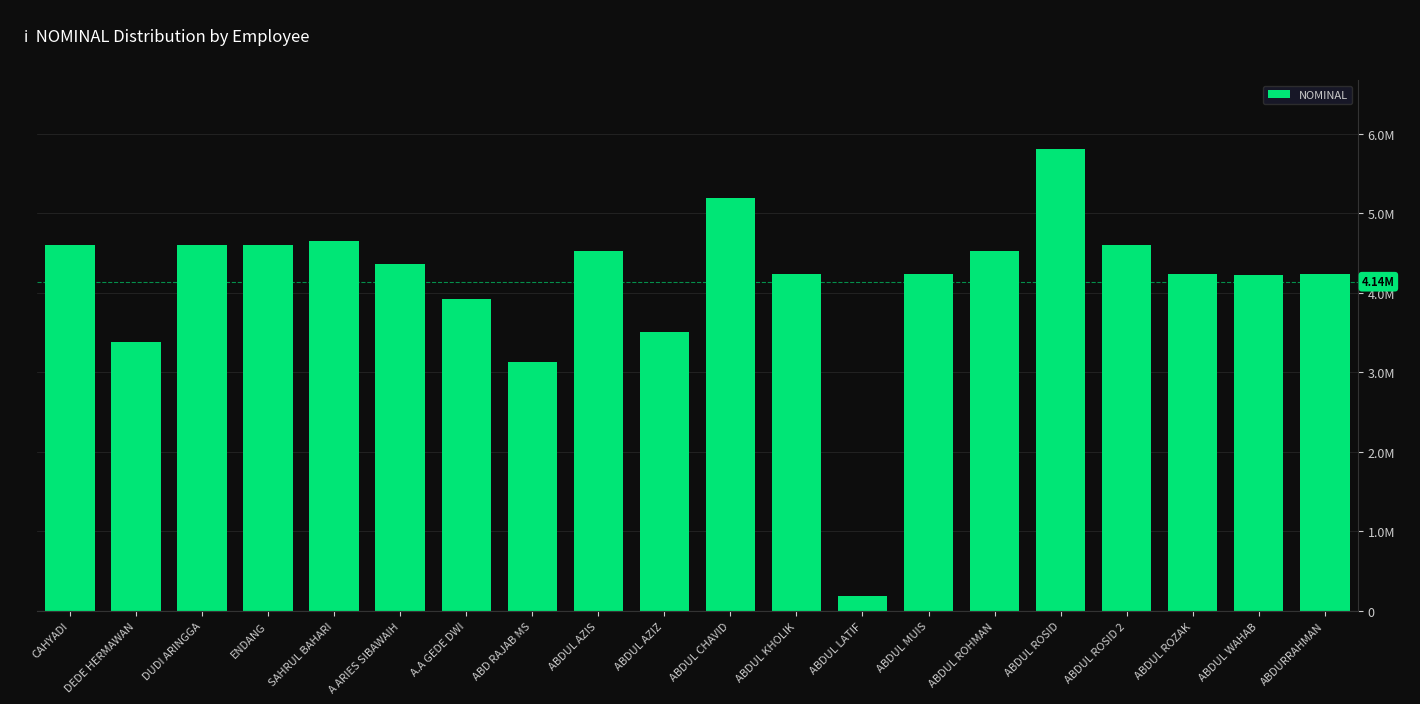

At which label is the value closest to 2995844?

ABD RAJAB MS